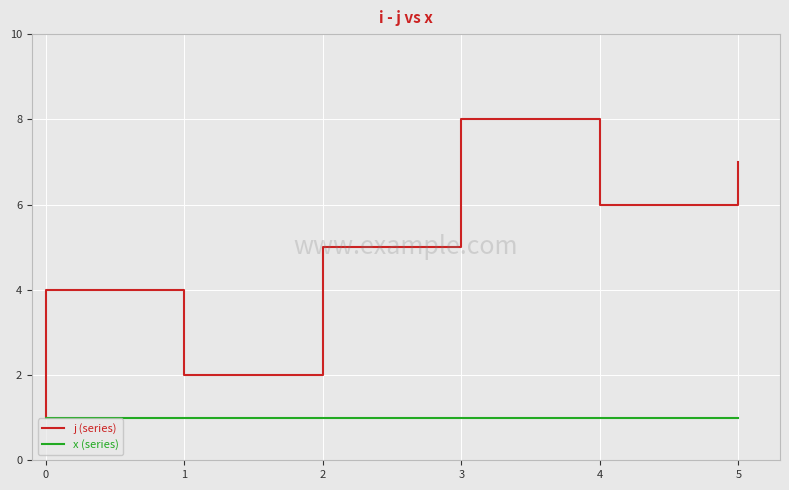

The x series shows 1 at 2. True or false?

False